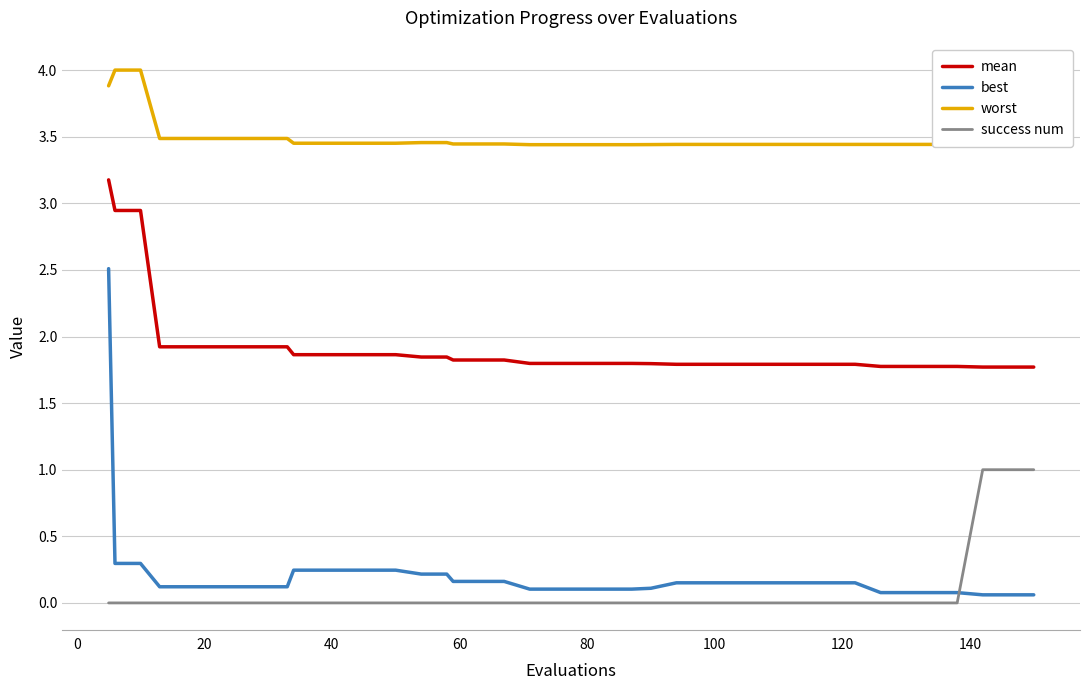

List the series in order of their peak value, lowest first.

success num, best, mean, worst